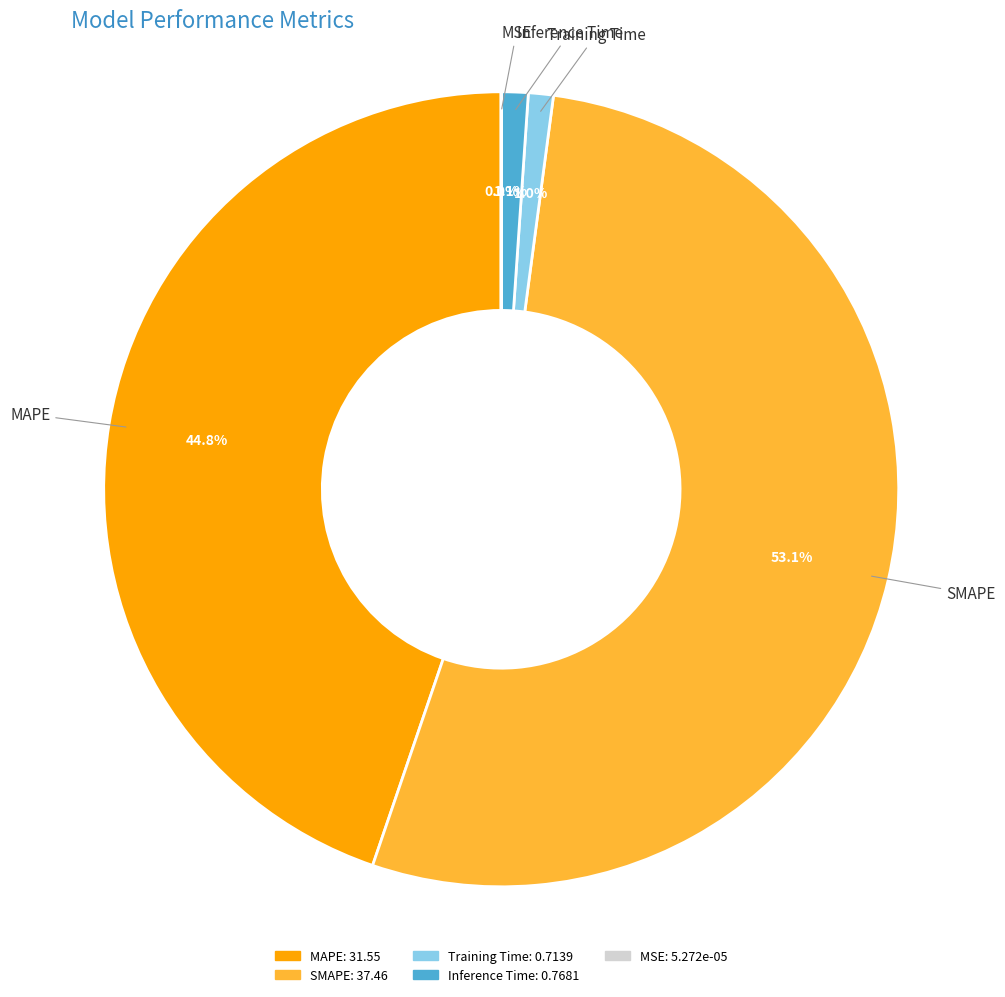

To the nearest percent, what percentage of the pie is Inference Time?

1%